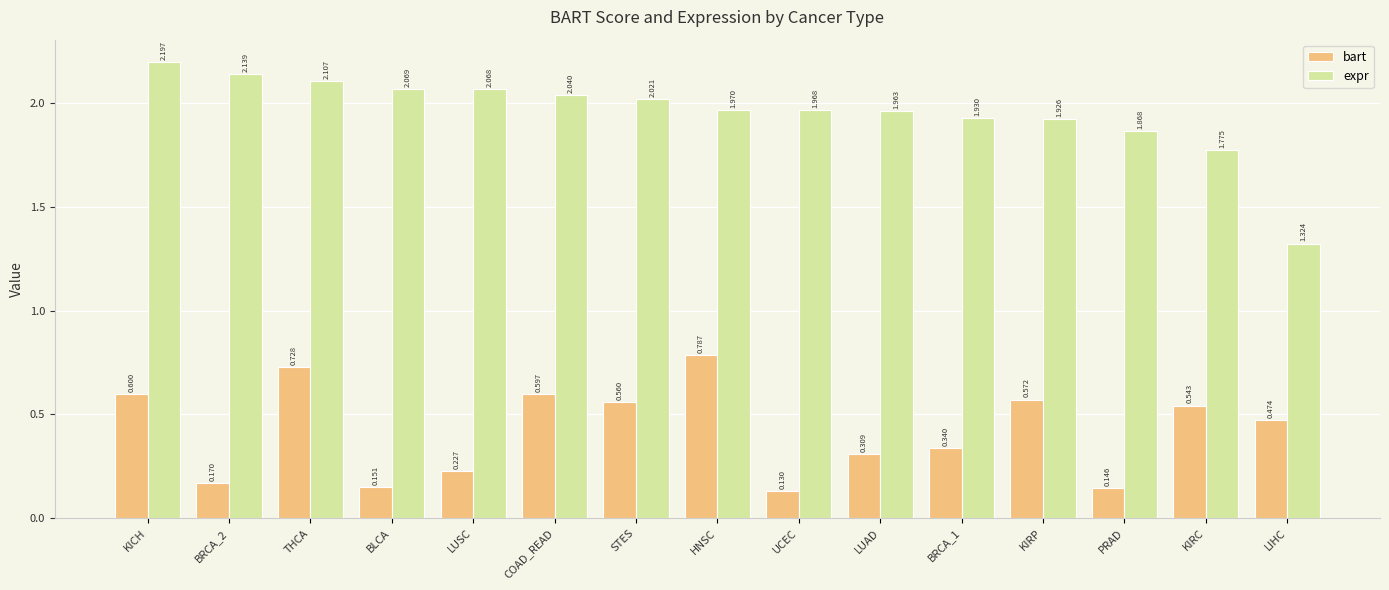

Which series has the largest range (max minus min)?

expr